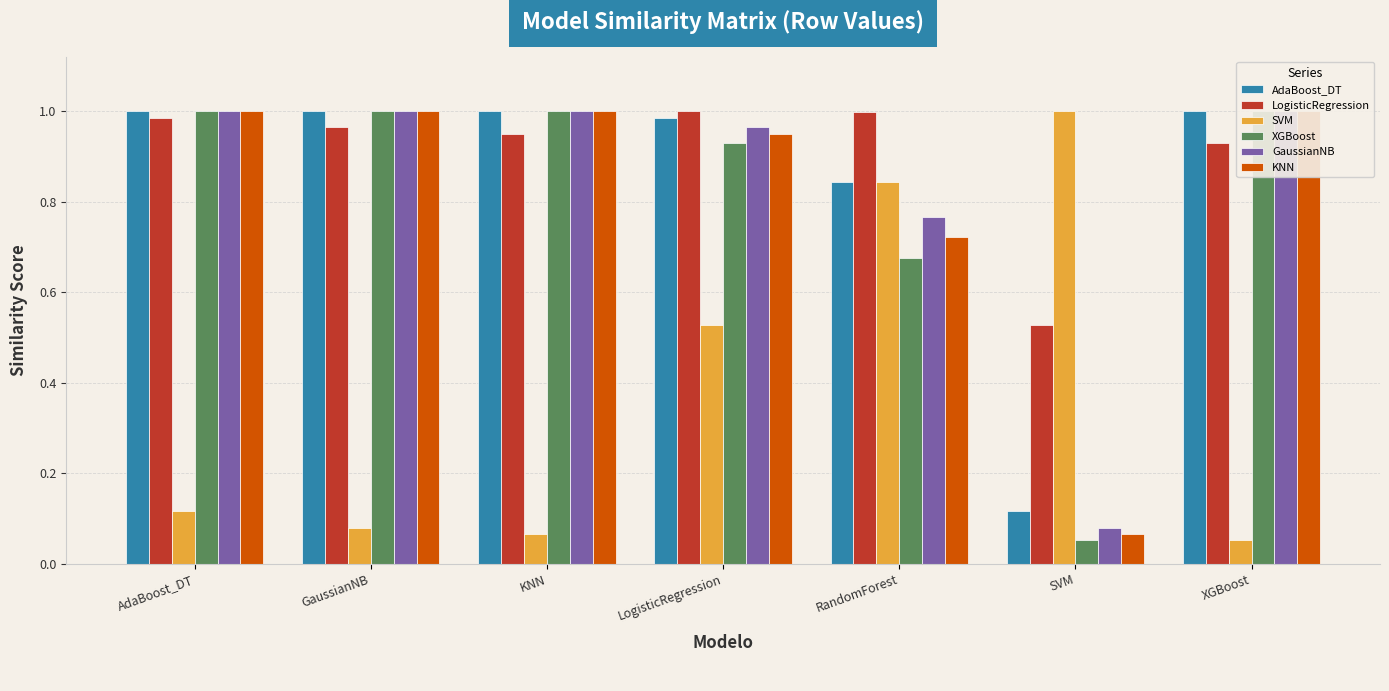

At which category does the chart reach its peak across all series?

AdaBoost_DT